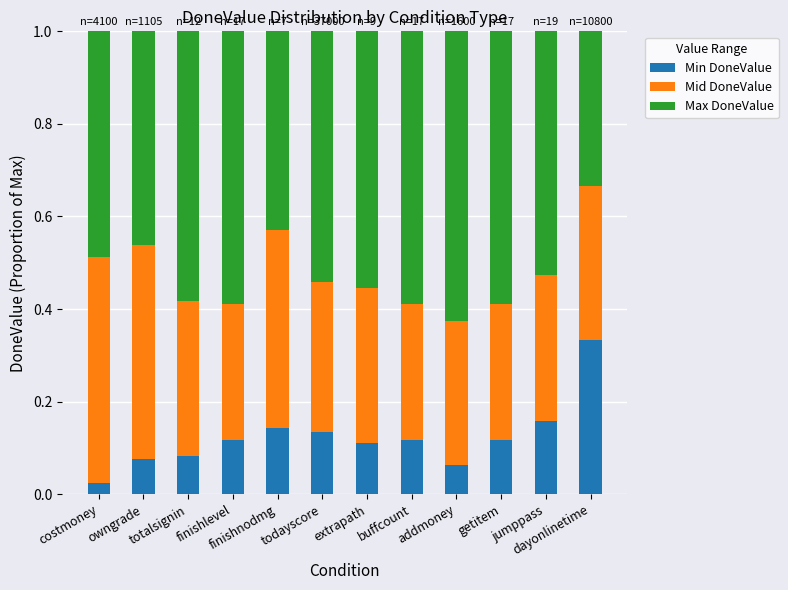

The Min DoneValue series shows 0.2 at getitem. True or false?

False